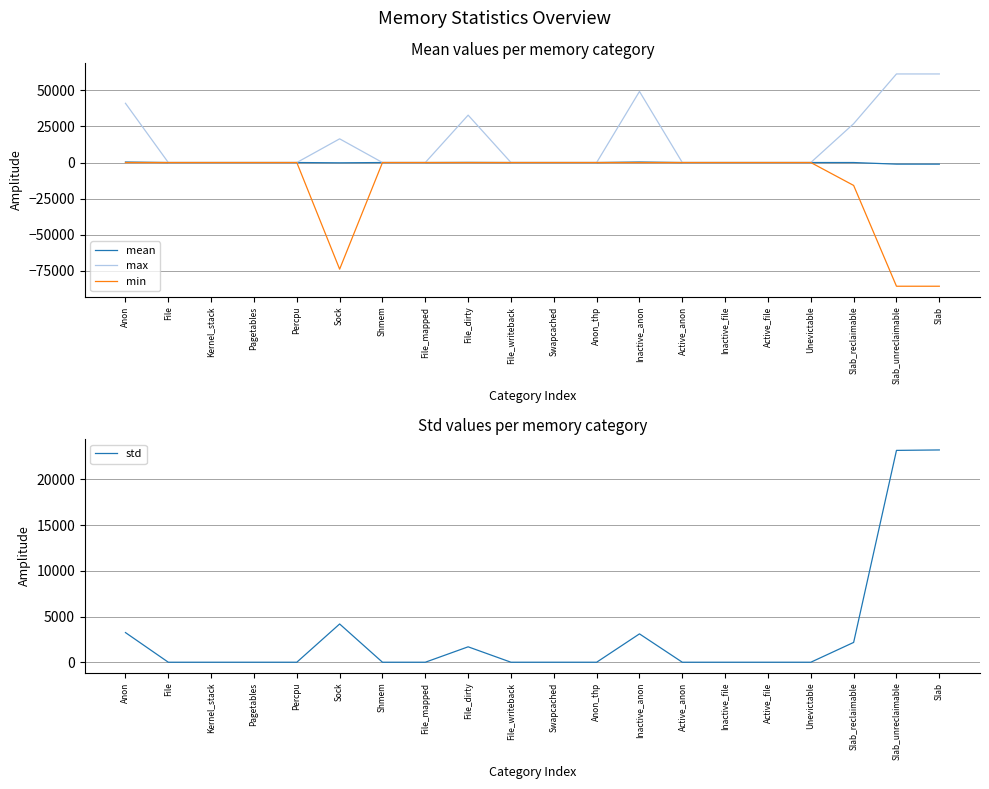

Reading left to right, list all the values displayed in this chart.

mean: Anon=357.6	File=0.0	Kernel_stack=0.0	Pagetables=0.0	Percpu=0.0	Sock=-195.0	Shmem=0.0	File_mapped=0.0	File_dirty=86.7	File_writeback=0.0	Swapcached=0.0	Anon_thp=0.0	Inactive_anon=357.6	Active_anon=0.0	Inactive_file=0.0	Active_file=0.0	Unevictable=0.0	Slab_reclaimable=-5.7	Slab_unreclaimable=-1122.1	Slab=-1127.8
max: Anon=40960.0	File=0.0	Kernel_stack=0.0	Pagetables=0.0	Percpu=0.0	Sock=16384.0	Shmem=0.0	File_mapped=0.0	File_dirty=32768.0	File_writeback=0.0	Swapcached=0.0	Anon_thp=0.0	Inactive_anon=49152.0	Active_anon=0.0	Inactive_file=0.0	Active_file=0.0	Unevictable=0.0	Slab_reclaimable=26840.0	Slab_unreclaimable=61248.0	Slab=61248.0
min: Anon=0.0	File=0.0	Kernel_stack=0.0	Pagetables=0.0	Percpu=0.0	Sock=-73728.0	Shmem=0.0	File_mapped=0.0	File_dirty=0.0	File_writeback=0.0	Swapcached=0.0	Anon_thp=0.0	Inactive_anon=0.0	Active_anon=0.0	Inactive_file=0.0	Active_file=0.0	Unevictable=0.0	Slab_reclaimable=-15840.0	Slab_unreclaimable=-85536.0	Slab=-85536.0
std: Anon=3241.6	File=0.0	Kernel_stack=0.0	Pagetables=0.0	Percpu=0.0	Sock=4182.8	Shmem=0.0	File_mapped=0.0	File_dirty=1685.4	File_writeback=0.0	Swapcached=0.0	Anon_thp=0.0	Inactive_anon=3101.2	Active_anon=0.0	Inactive_file=0.0	Active_file=0.0	Unevictable=0.0	Slab_reclaimable=2166.7	Slab_unreclaimable=23161.9	Slab=23210.5